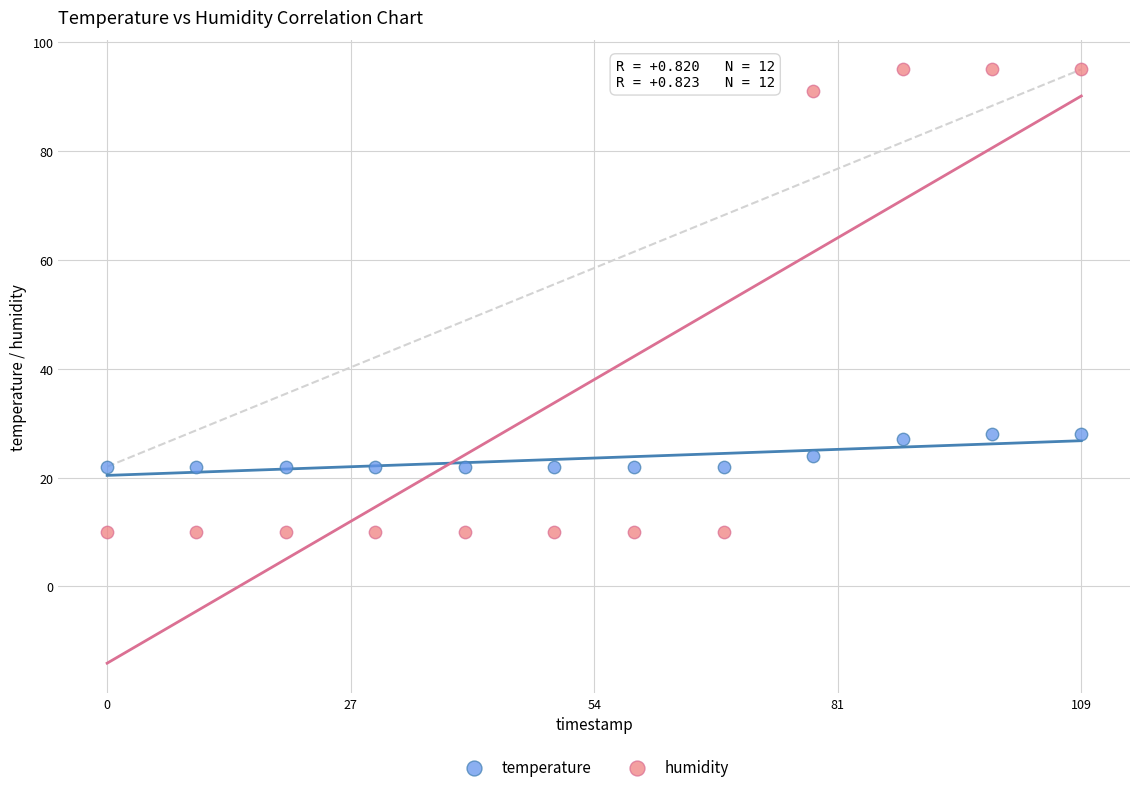

Across all data points, what is the range of X values (max minus min)?

109